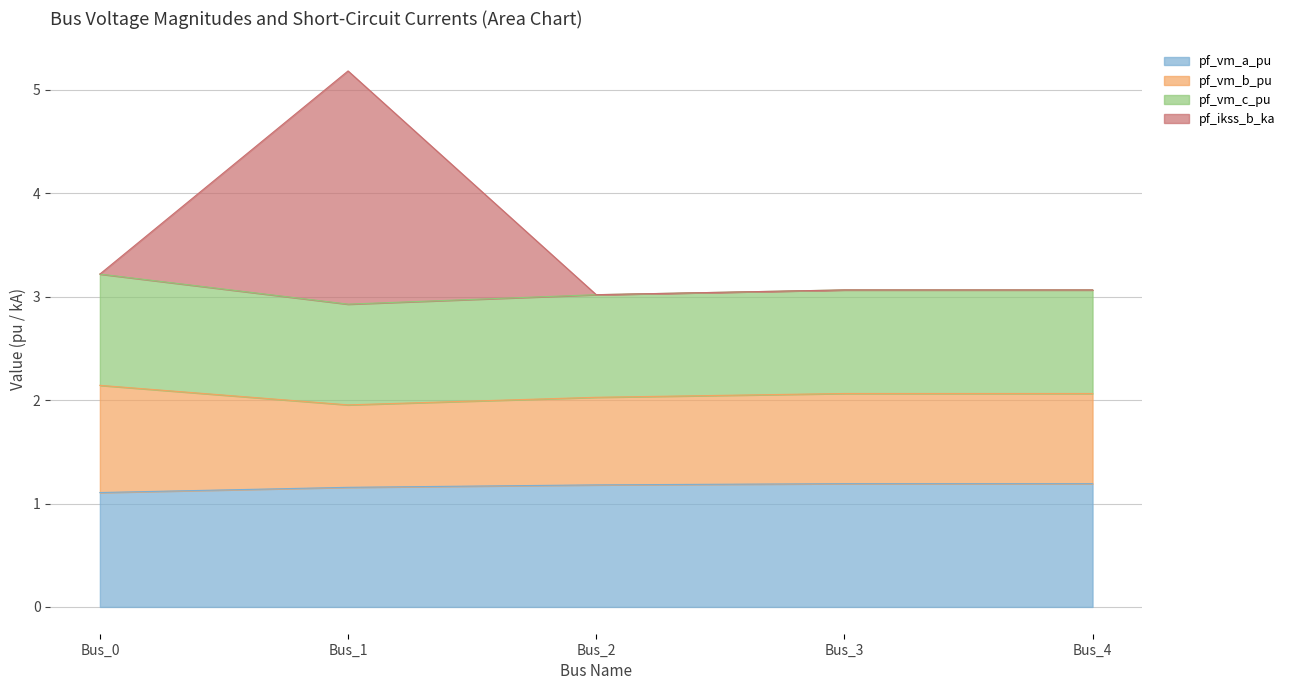

What is the total value across all series at Bus_1?

5.2